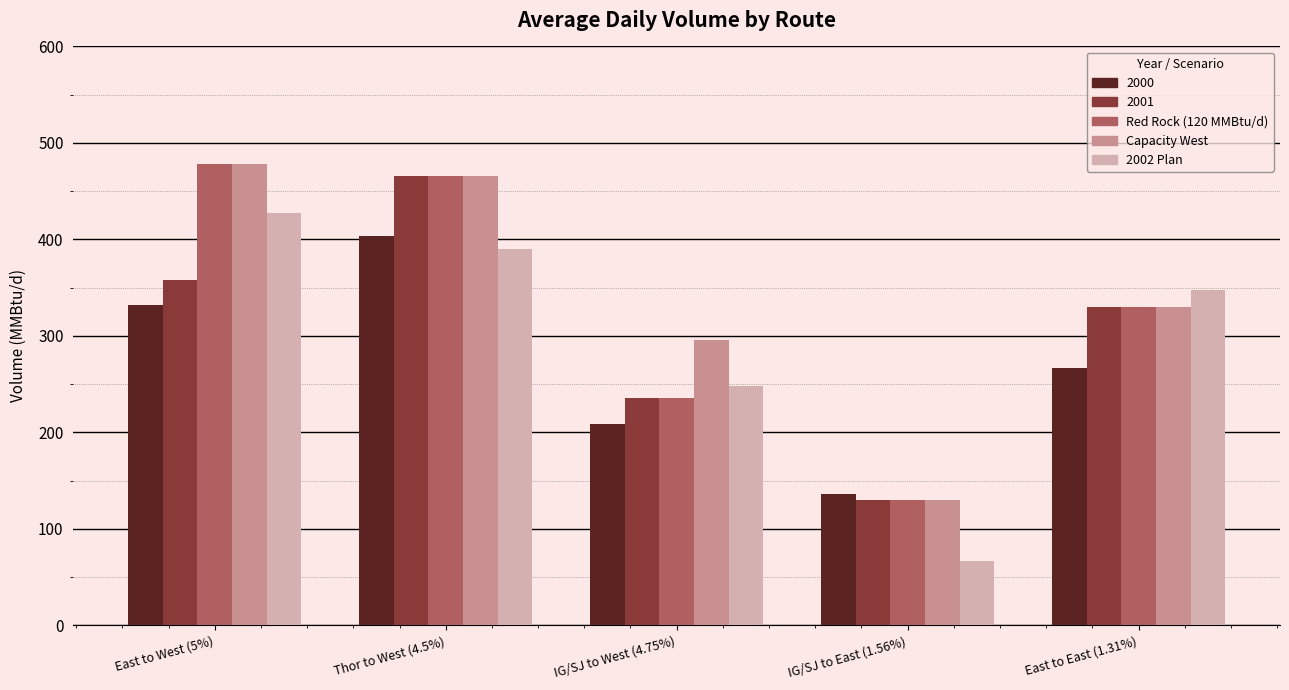

What are all the series names shown in the legend?

2000, 2001, Red Rock (120 MMBtu/d), Capacity West, 2002 Plan